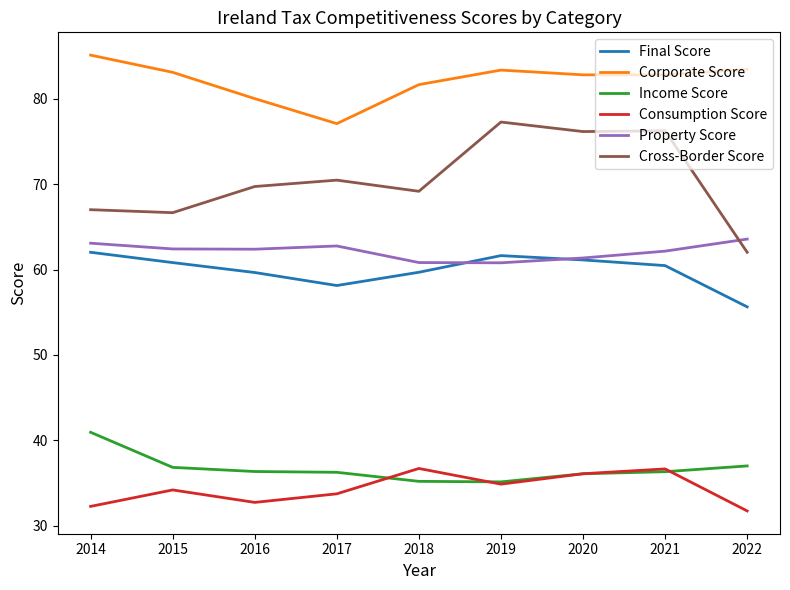

List the series in order of their peak value, lowest first.

Consumption Score, Income Score, Final Score, Property Score, Cross-Border Score, Corporate Score